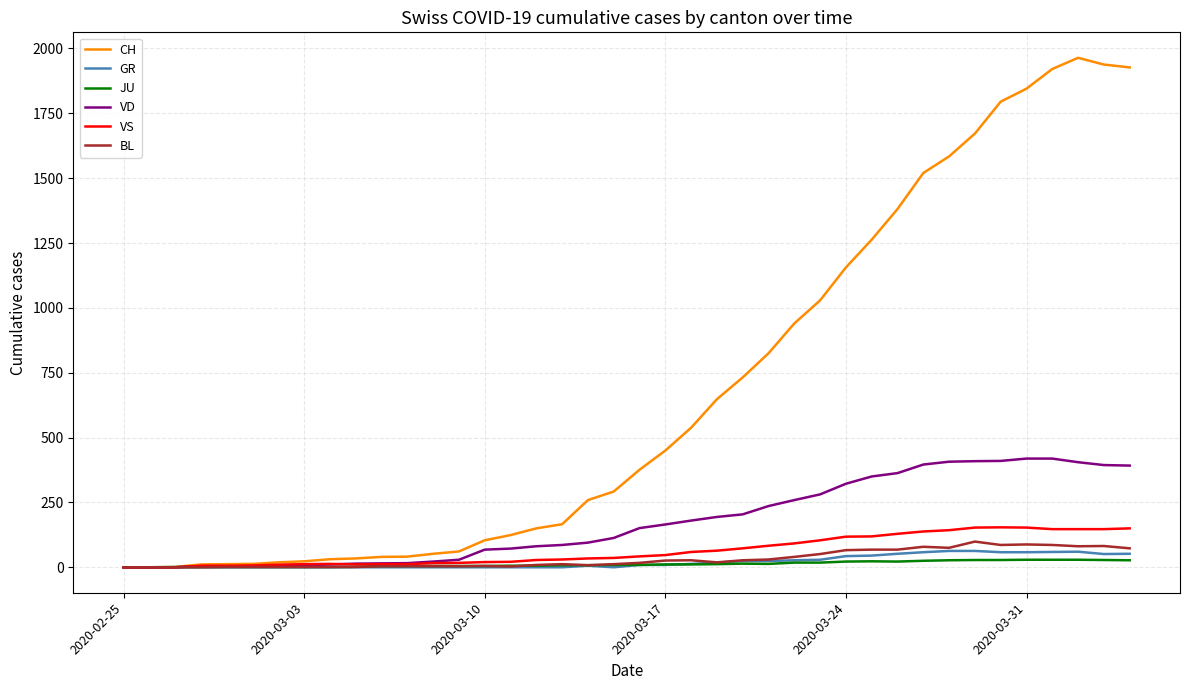

List the series in order of their peak value, lowest first.

JU, GR, BL, VS, VD, CH